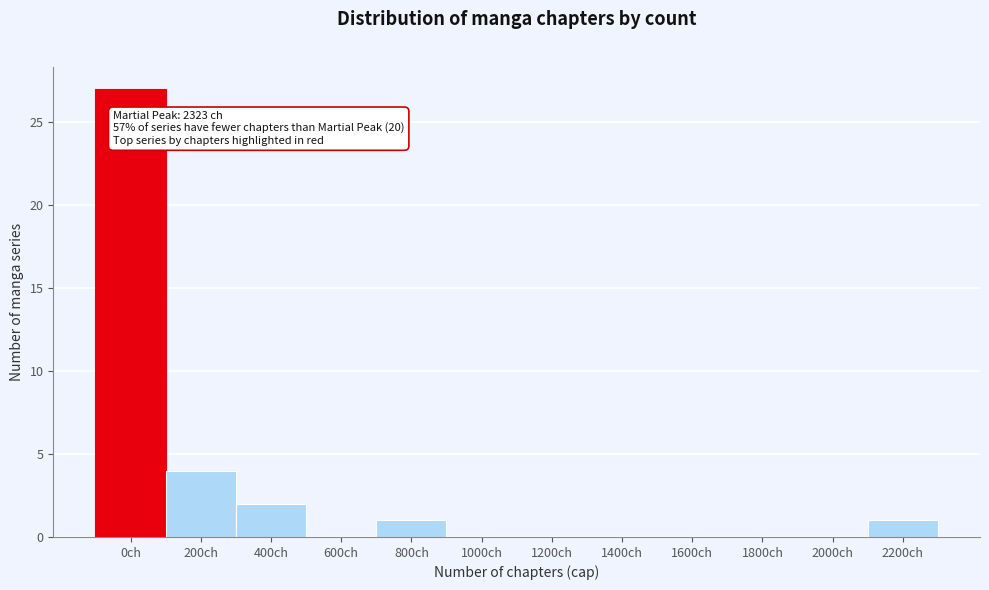

Reading right to left, extract all data points from this chart.

2200ch=1	2000ch=0	1800ch=0	1600ch=0	1400ch=0	1200ch=0	1000ch=0	800ch=1	600ch=0	400ch=2	200ch=4	0ch=27